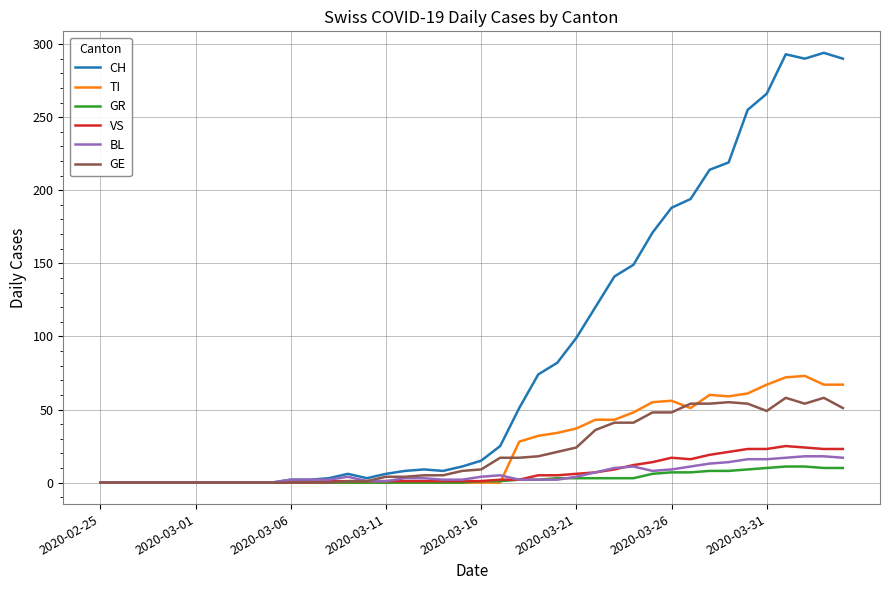

What are all the series names shown in the legend?

CH, TI, GR, VS, BL, GE